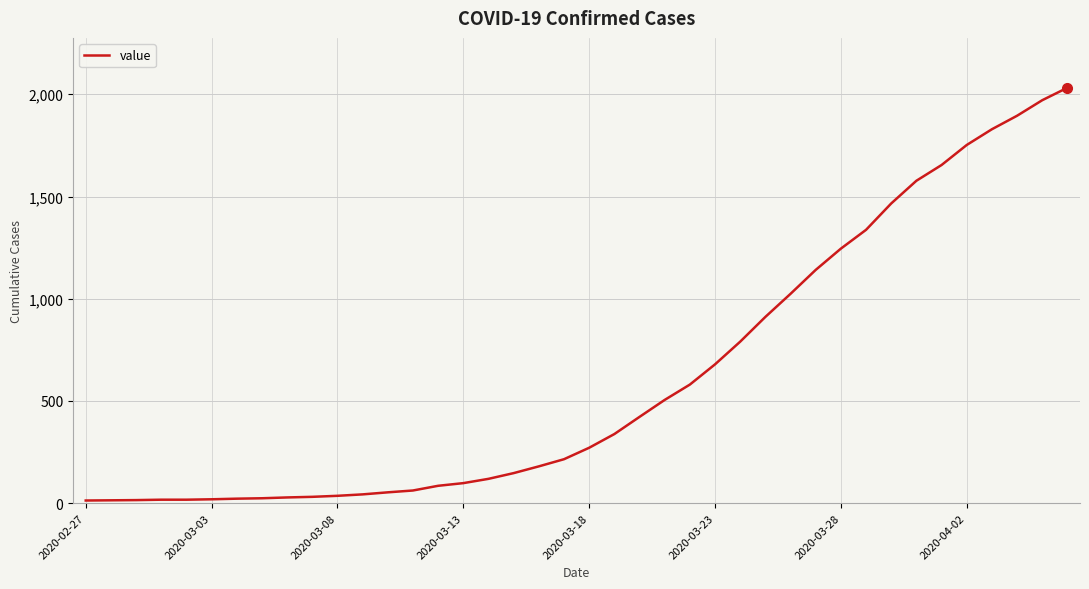

What is the maximum value shown in the chart?

2032